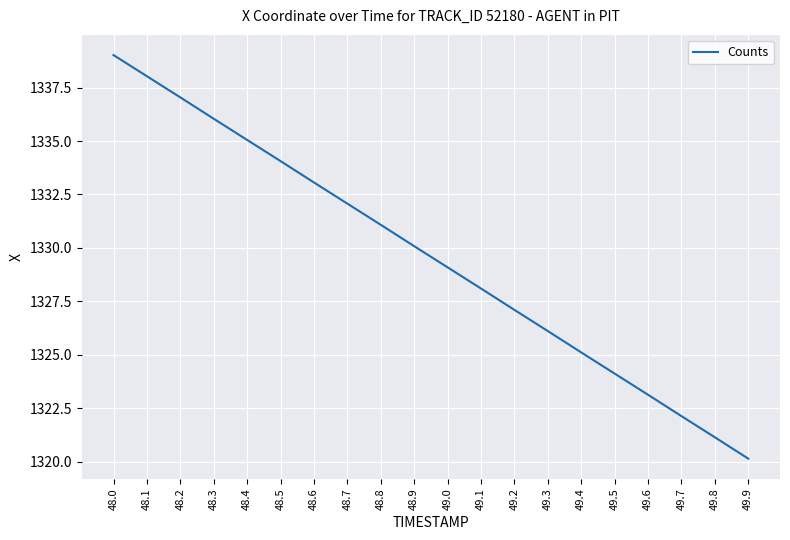

What is the average value?

1329.6